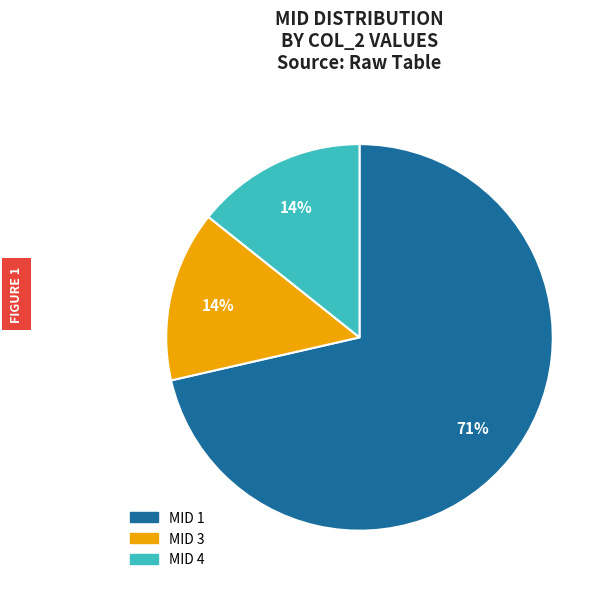

To the nearest percent, what is the average slice percentage?

33%